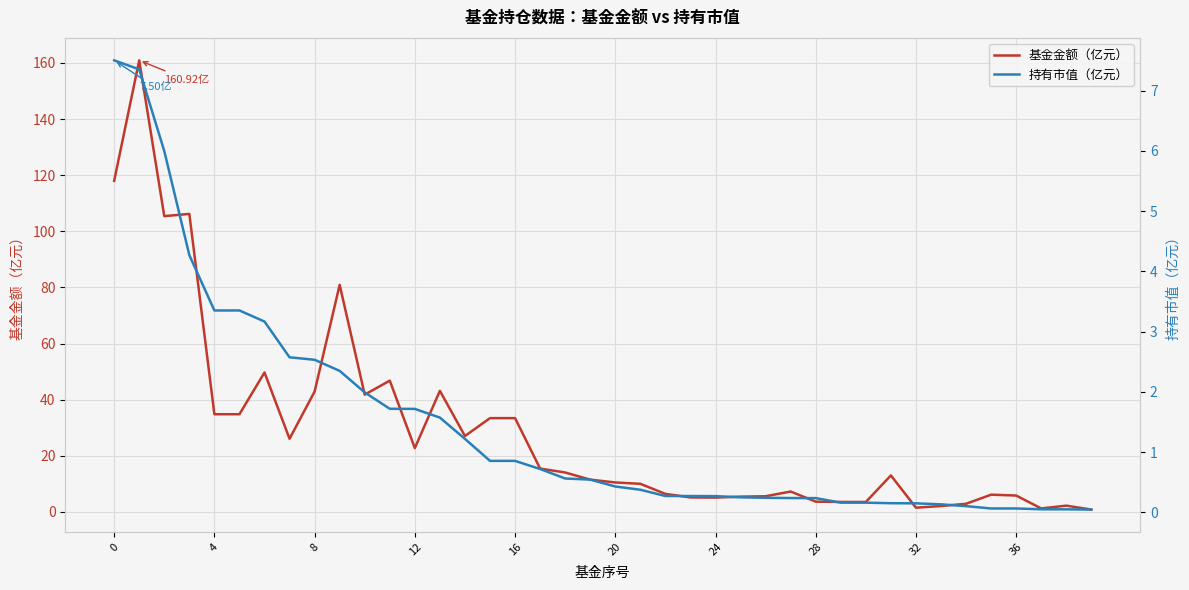

What is the difference between the second highest and second lowest values in the 持有市值（亿元） series?

7.3